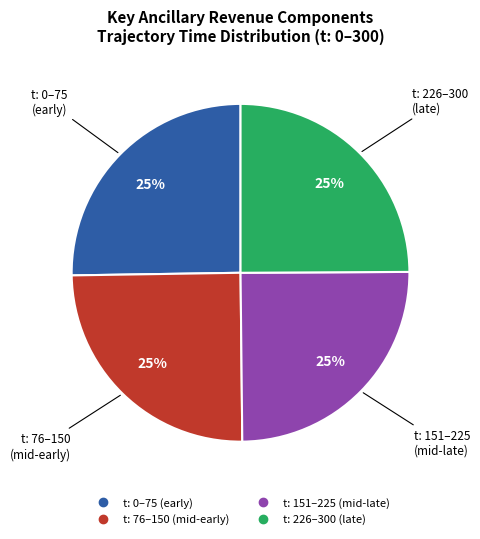

Does any single category account for the majority?

No